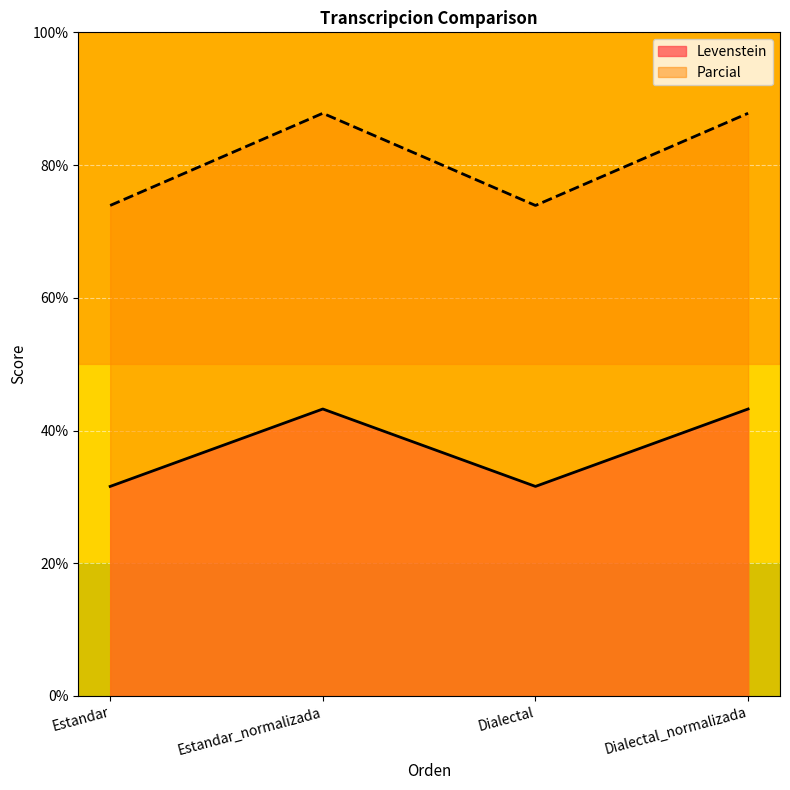

What is the minimum value for Parcial?

73.9